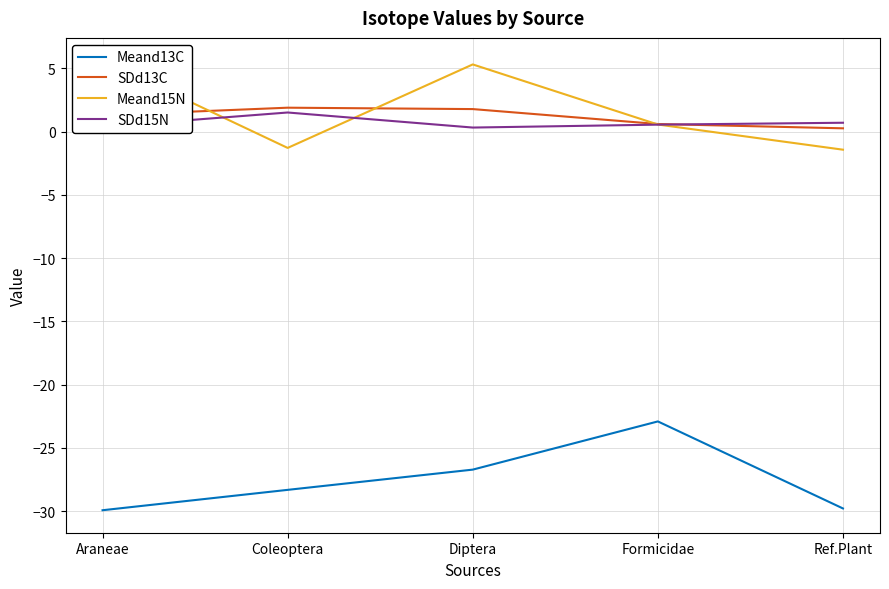

What position from the left is Formicidae?

4